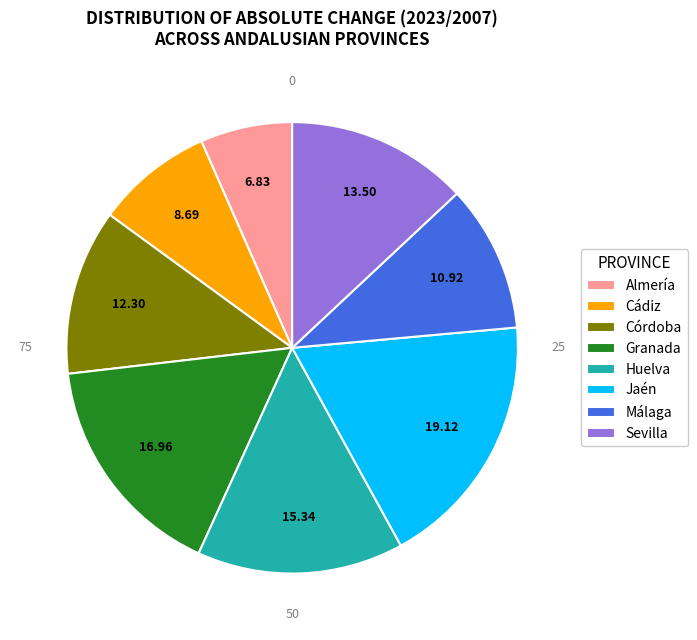

Which slice is the largest?

Jaén